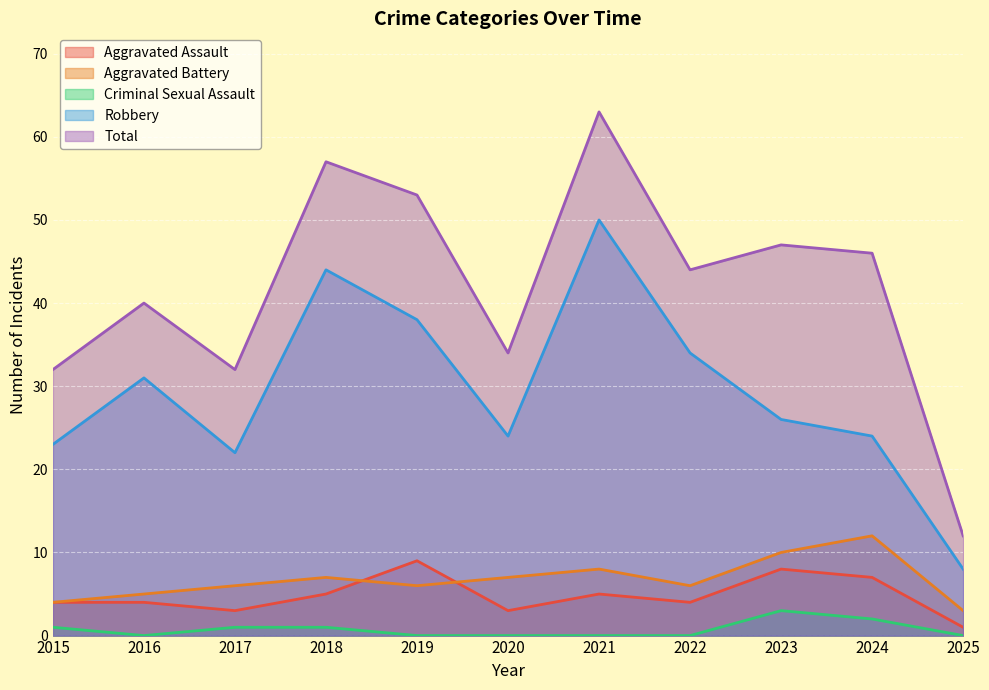

How many values in the Total series exceed 44?

5